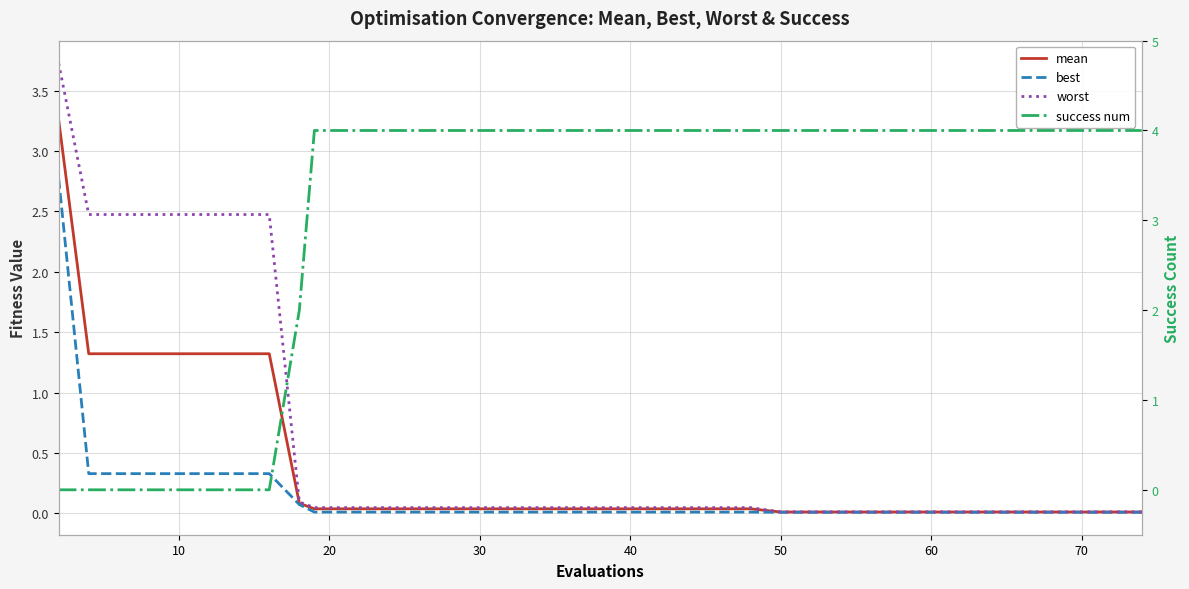

True or false: mean and worst cross at least once.

False